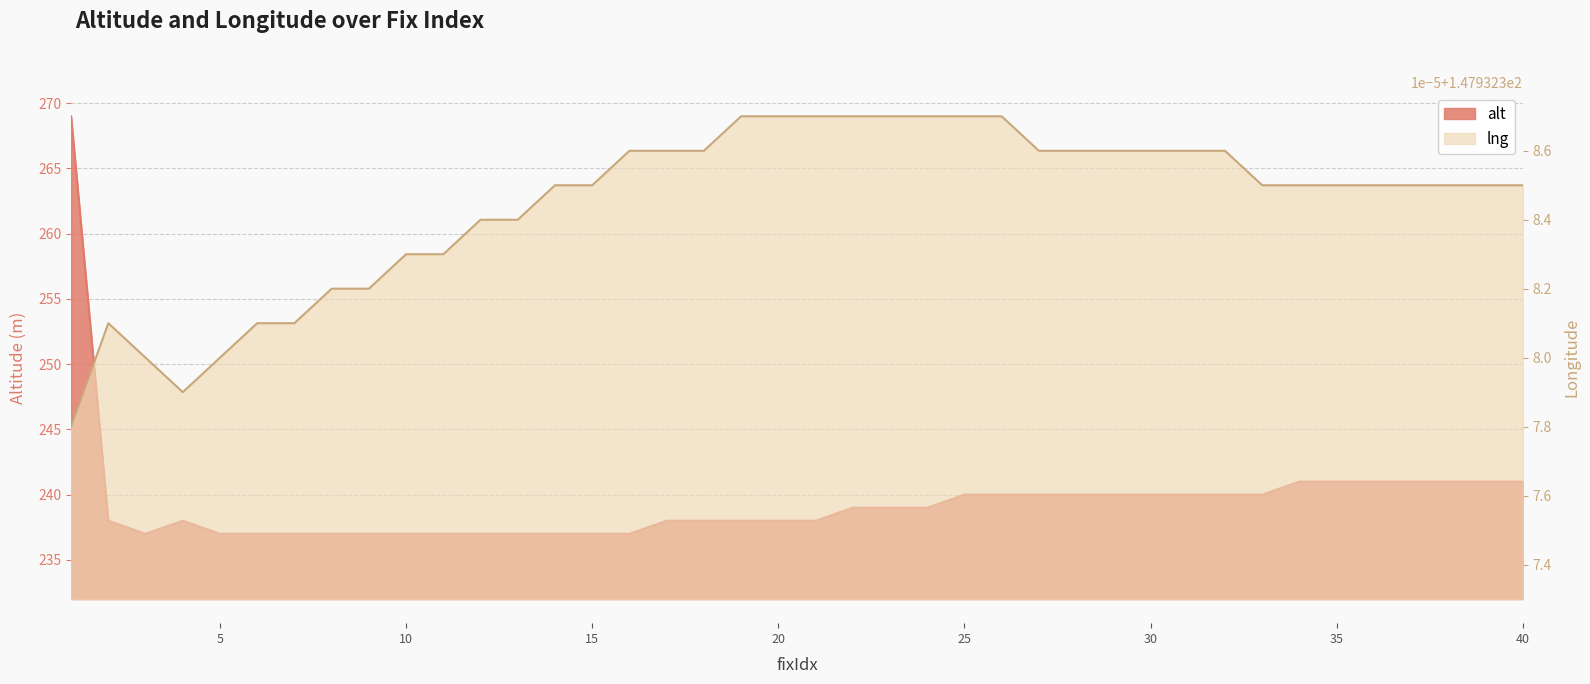

What is the spread (max minus min) of values at 15?

89.1